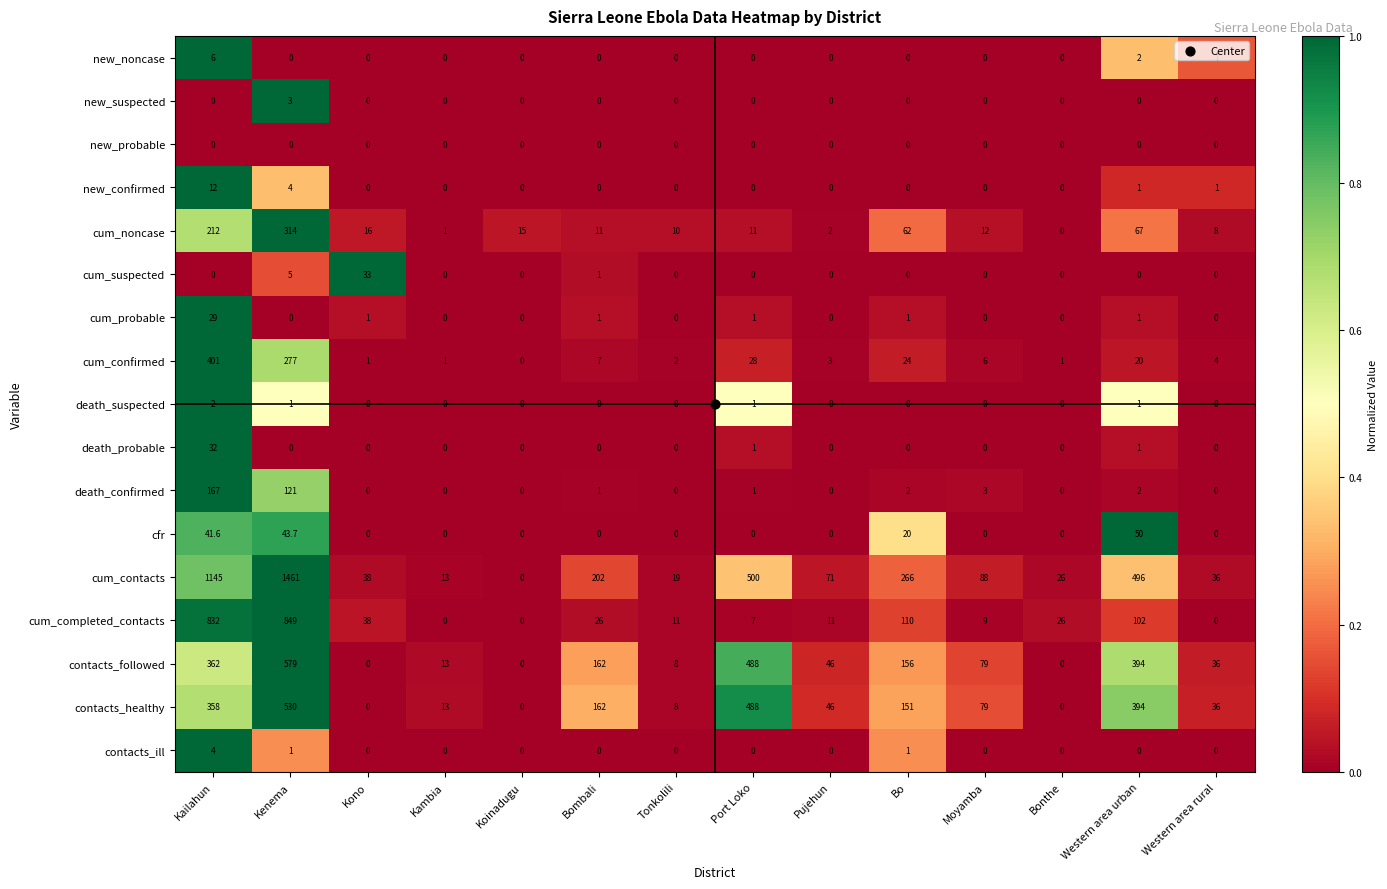

How many data points does each series have?

14